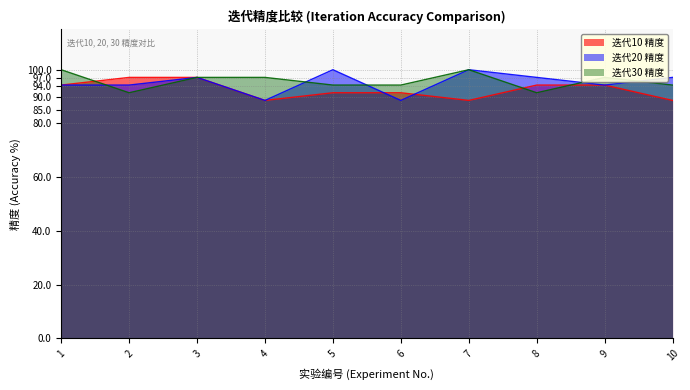

Is the value of 迭代10 精度 at 3 greater than the value of 迭代20 精度 at 4?

Yes